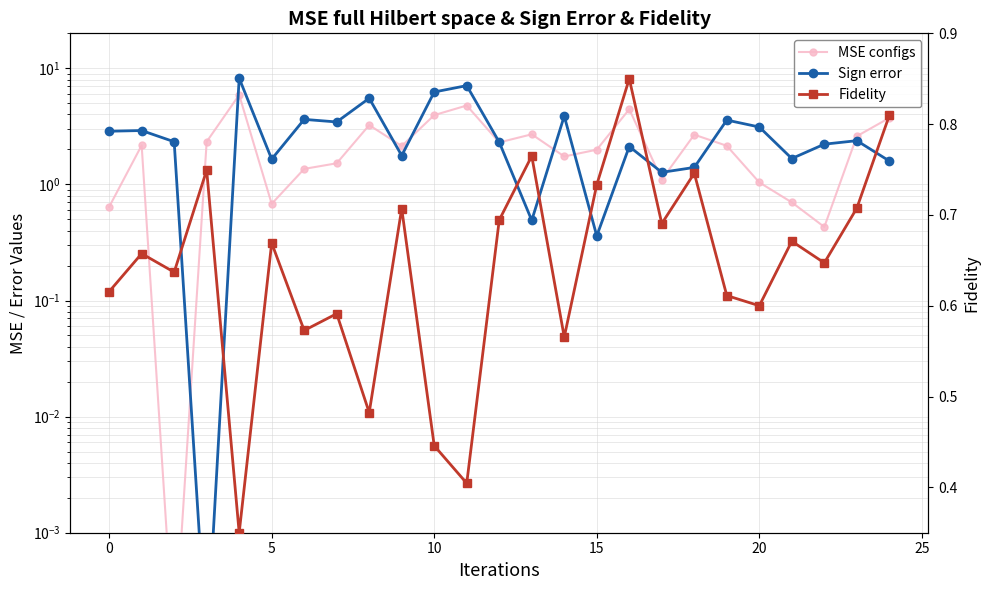

Rank the series by their maximum value, from lowest to highest.

Fidelity, MSE configs, Sign error